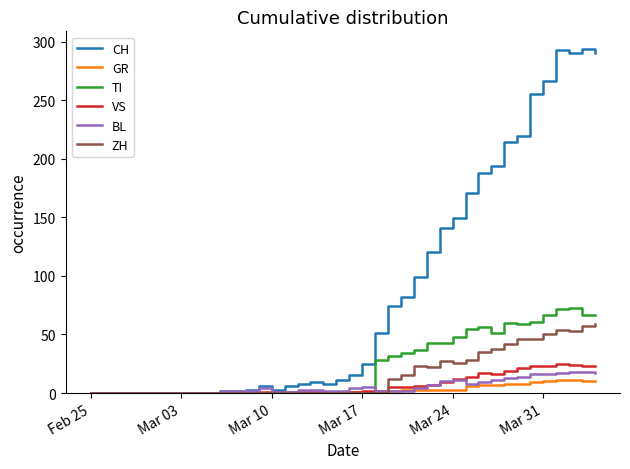

Which series has the largest total across all categories?

CH